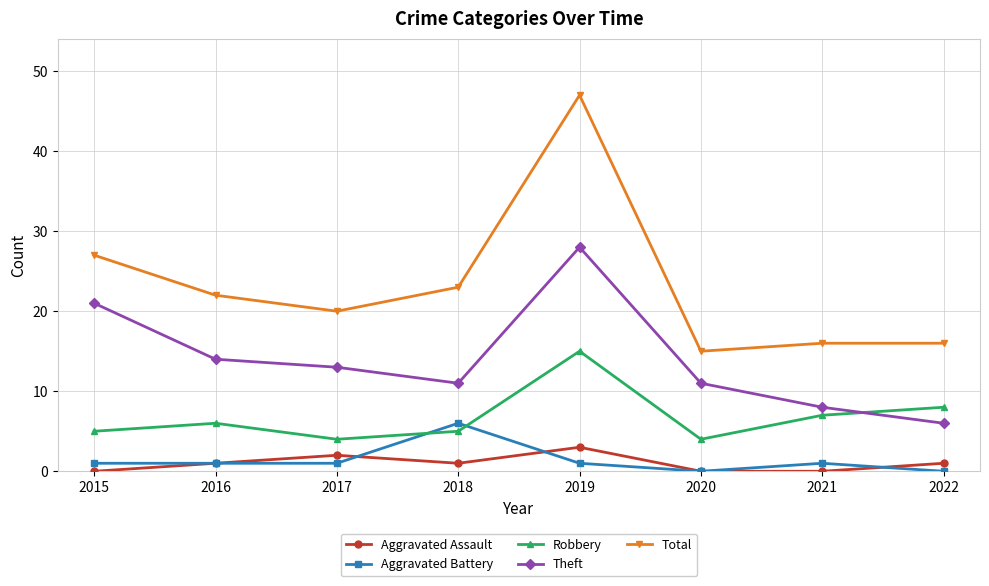

Is this an area chart (filled region under the line)?

No